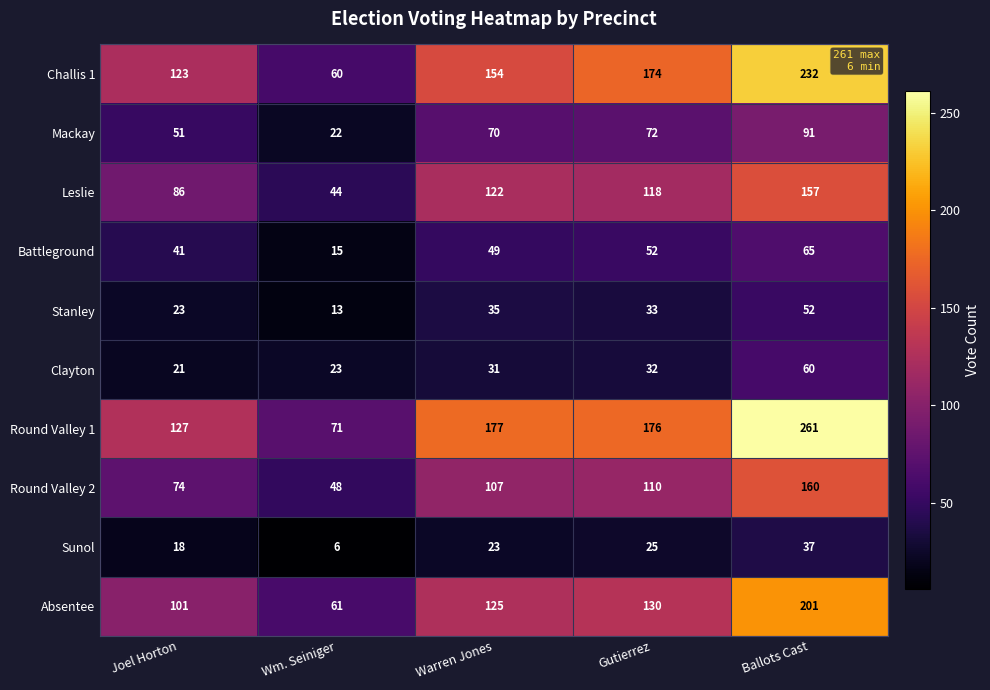

Count the Challis 1 values in the range 123 to 174.

3